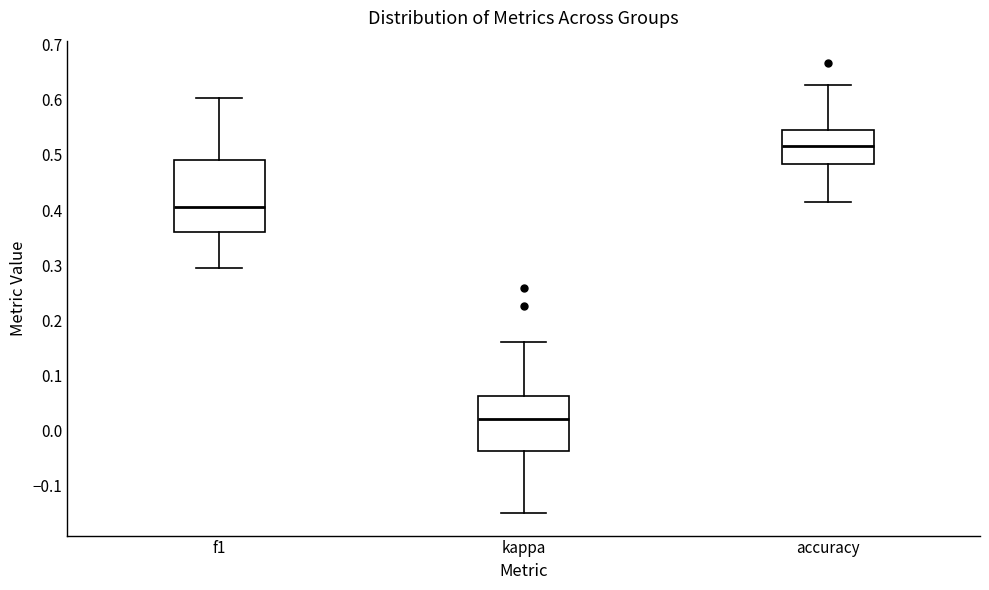

Which box's median line is the highest?

accuracy